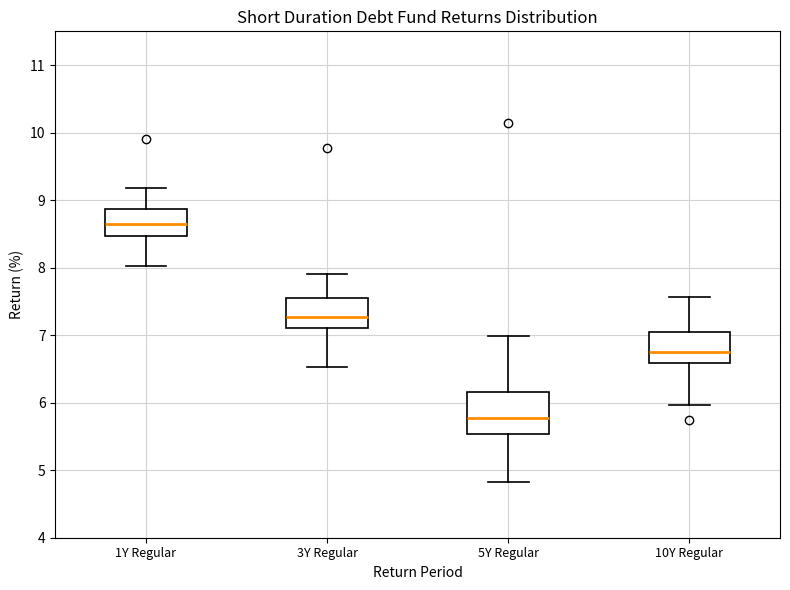

Which box has the lowest median line?

5Y Regular